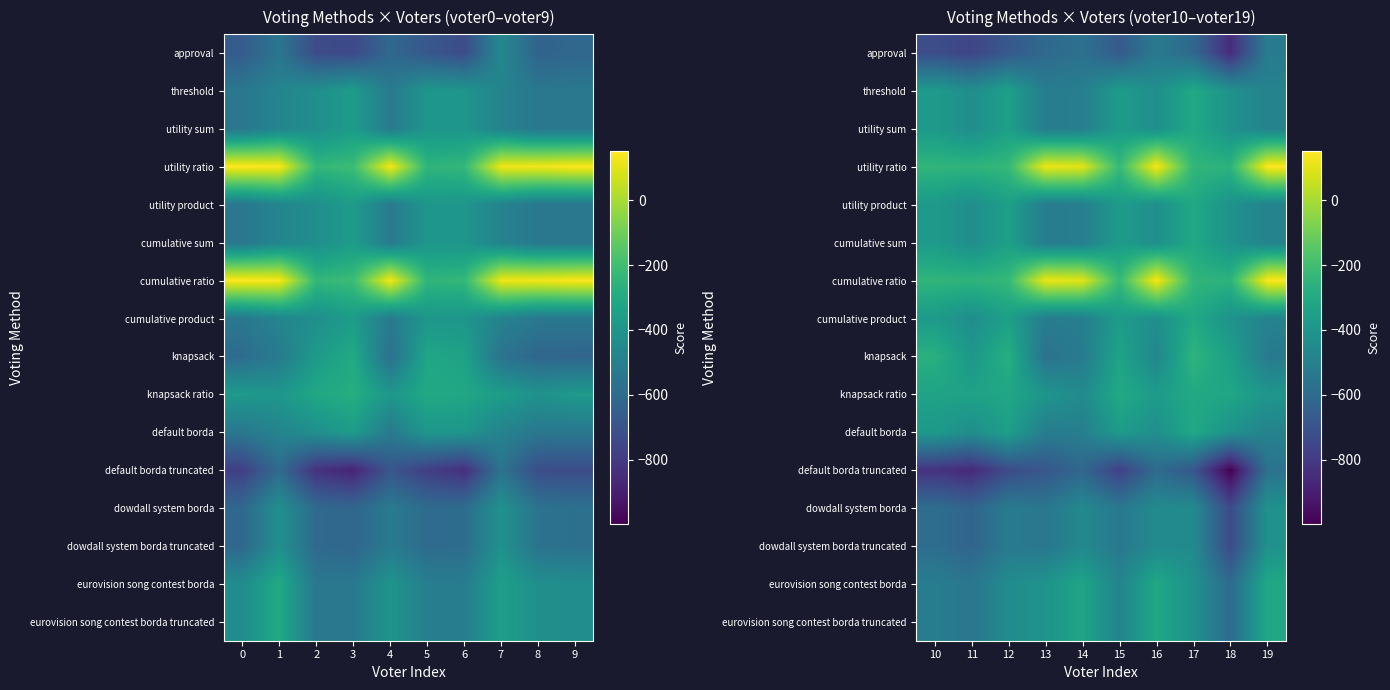

Read the dowdall system borda value at 17, to the nearest 50.

-450